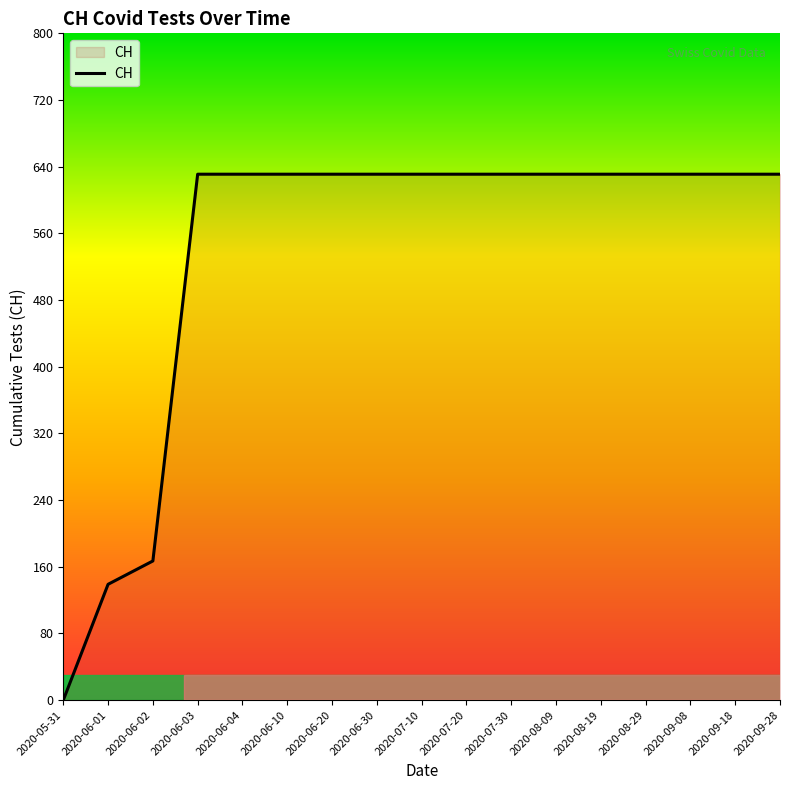

What is the difference between the maximum and minimum values?

631